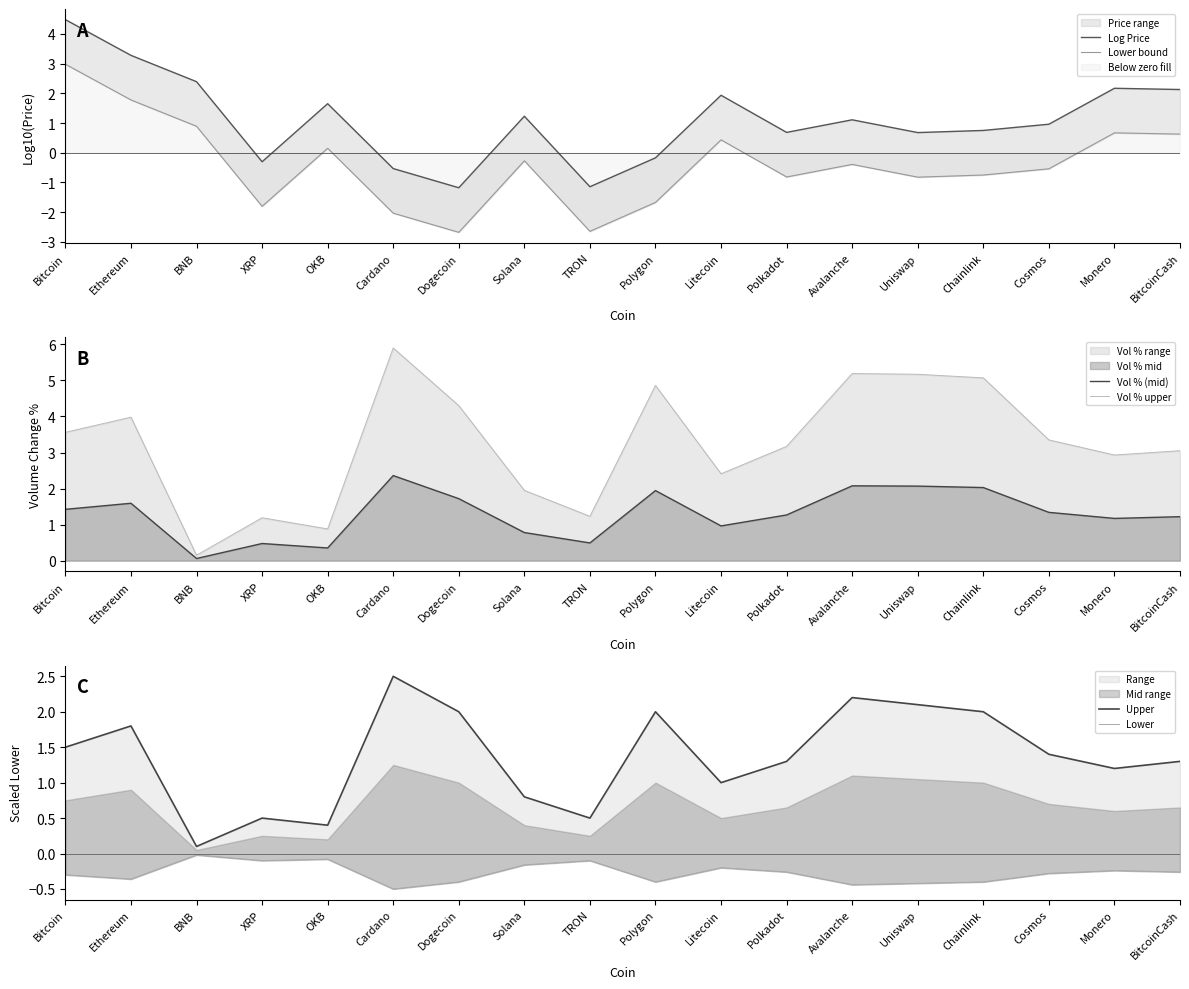

Is the value of Vol % upper at Litecoin greater than the value of Log Price at Solana?

Yes